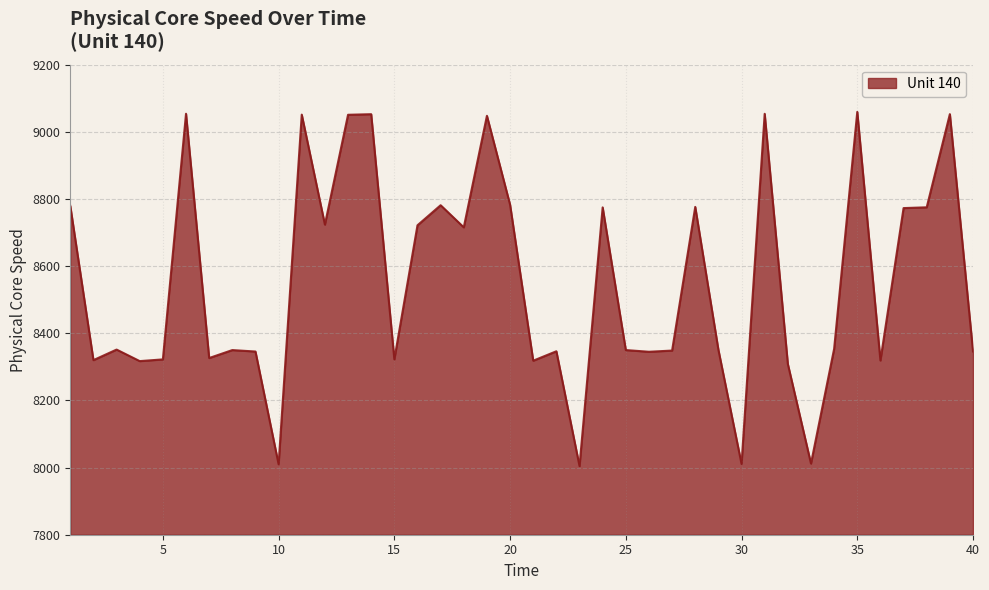

How many lines are shown in the chart?

1